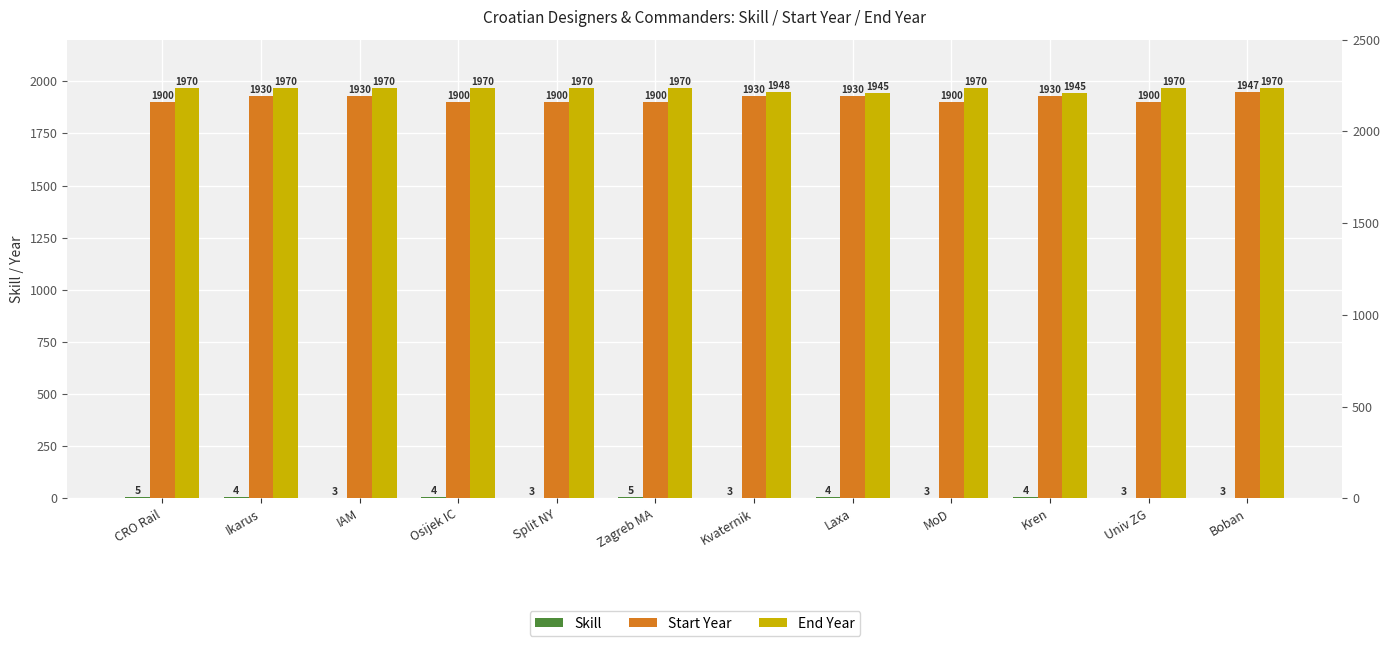

At which label does End Year reach its peak?

CRO Rail